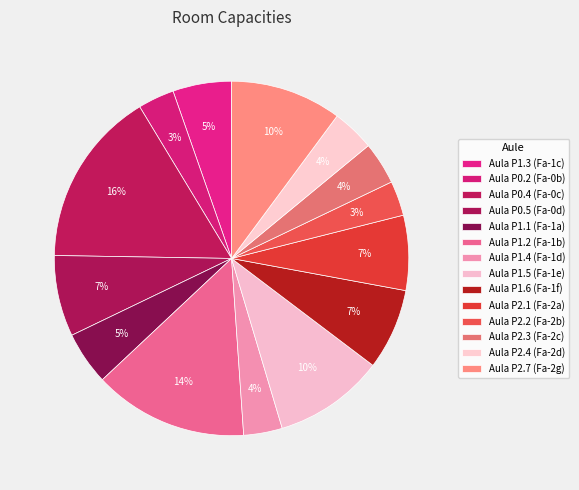

What percentage is the Aula P2.7 (Fa-2g) slice, to the nearest percent?

10%